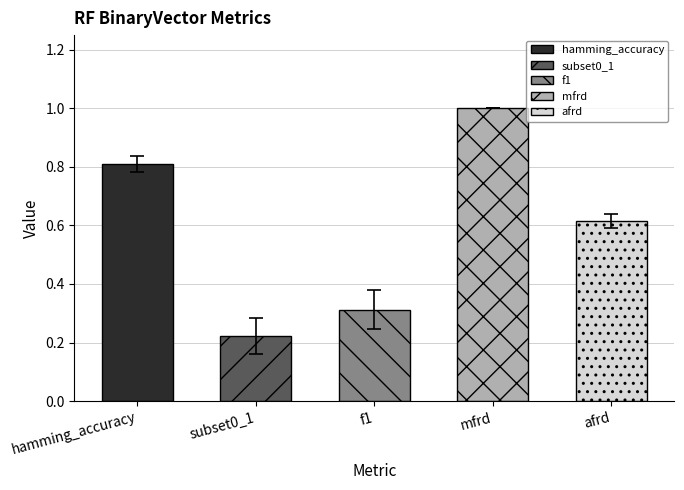

Reading left to right, what are all the values shown in this chart?

Mean: hamming_accuracy=0.8	subset0_1=0.2	f1=0.3	mfrd=1.0	afrd=0.6
Std: hamming_accuracy=0.0	subset0_1=0.1	f1=0.1	mfrd=0.0	afrd=0.0